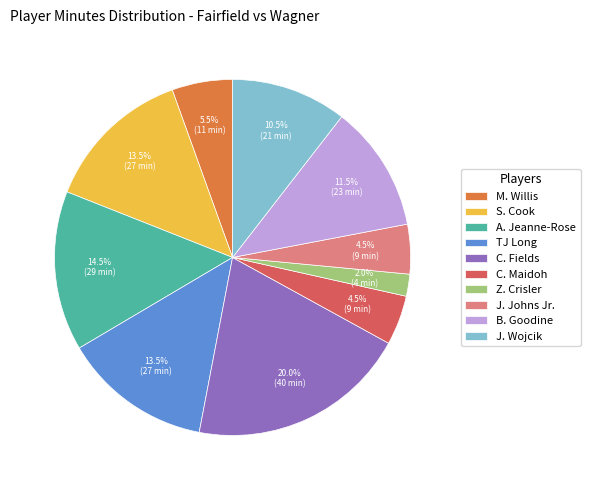

How many slices are in this pie chart?

10